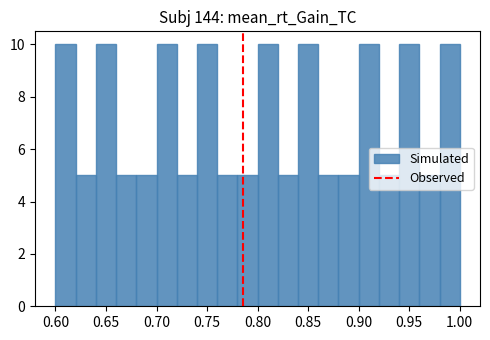

Reading left to right, transcribe this chart: for each bar, give the range it covers on the x-axis and its height. The values are not printed on the chart, so give them approximately, as read against the axis.

0.60 to 0.62: 10
0.62 to 0.64: 5
0.64 to 0.66: 10
0.66 to 0.68: 5
0.68 to 0.70: 5
0.70 to 0.72: 10
0.72 to 0.74: 5
0.74 to 0.76: 10
0.76 to 0.78: 5
0.78 to 0.80: 5
0.80 to 0.82: 10
0.82 to 0.84: 5
0.84 to 0.86: 10
0.86 to 0.88: 5
0.88 to 0.90: 5
0.90 to 0.92: 10
0.92 to 0.94: 5
0.94 to 0.96: 10
0.96 to 0.98: 5
0.98 to 1.00: 10